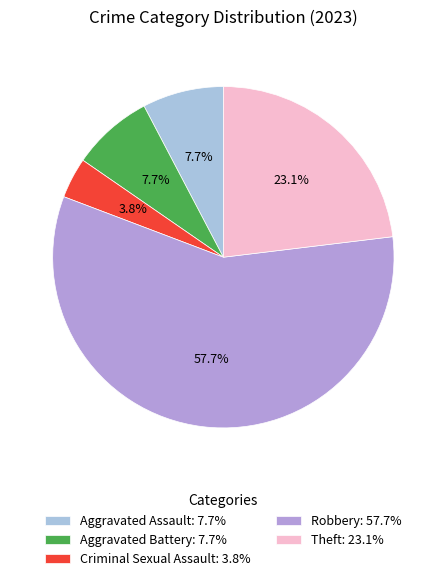

To the nearest percent, what percentage of the pie is Criminal Sexual Assault?

4%